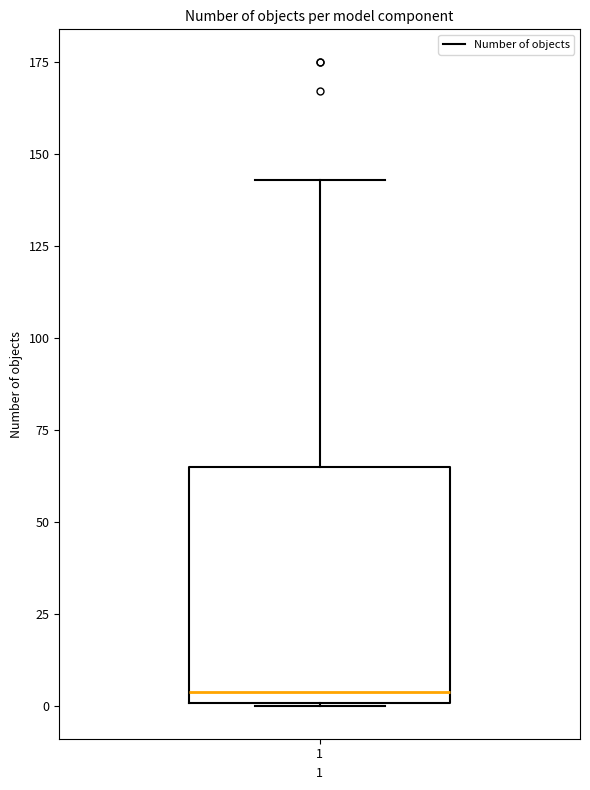

Where does the upper whisker of the box at x = 1 end on the y-axis? The values are not printed on the chart, so give them approximately, as read against the axis.

145